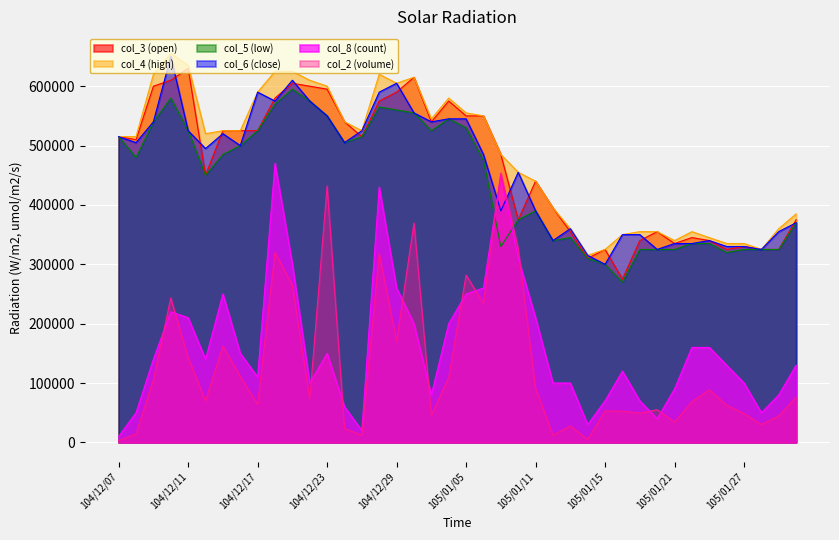

How many values in the col_3 series exceed 515000?

18